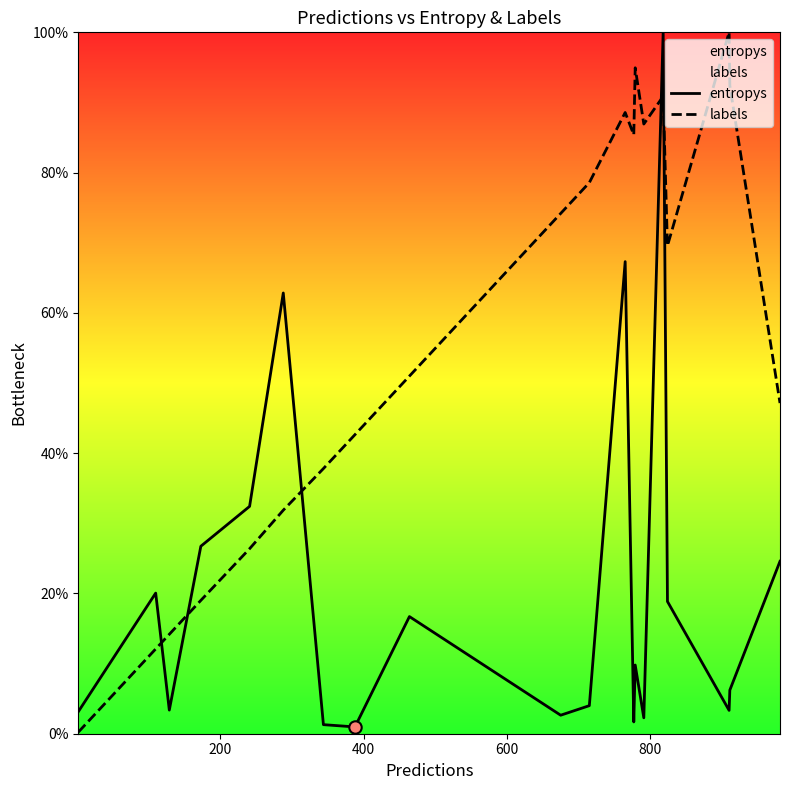

Which series has the largest total across all categories?

labels